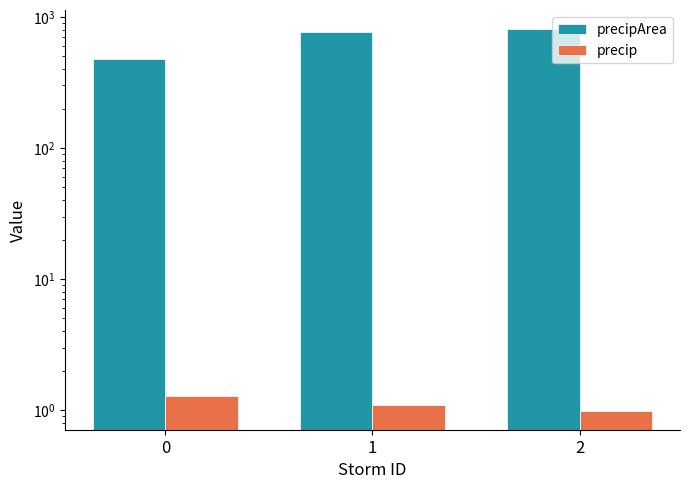

The precip series shows 0.7 at 1. True or false?

False